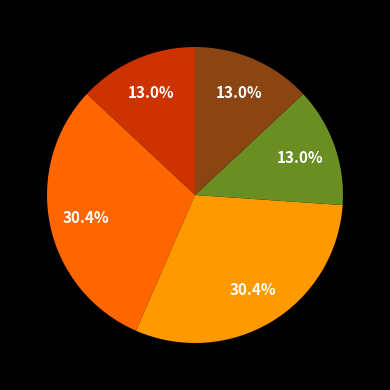

Is there a majority slice in this chart?

No